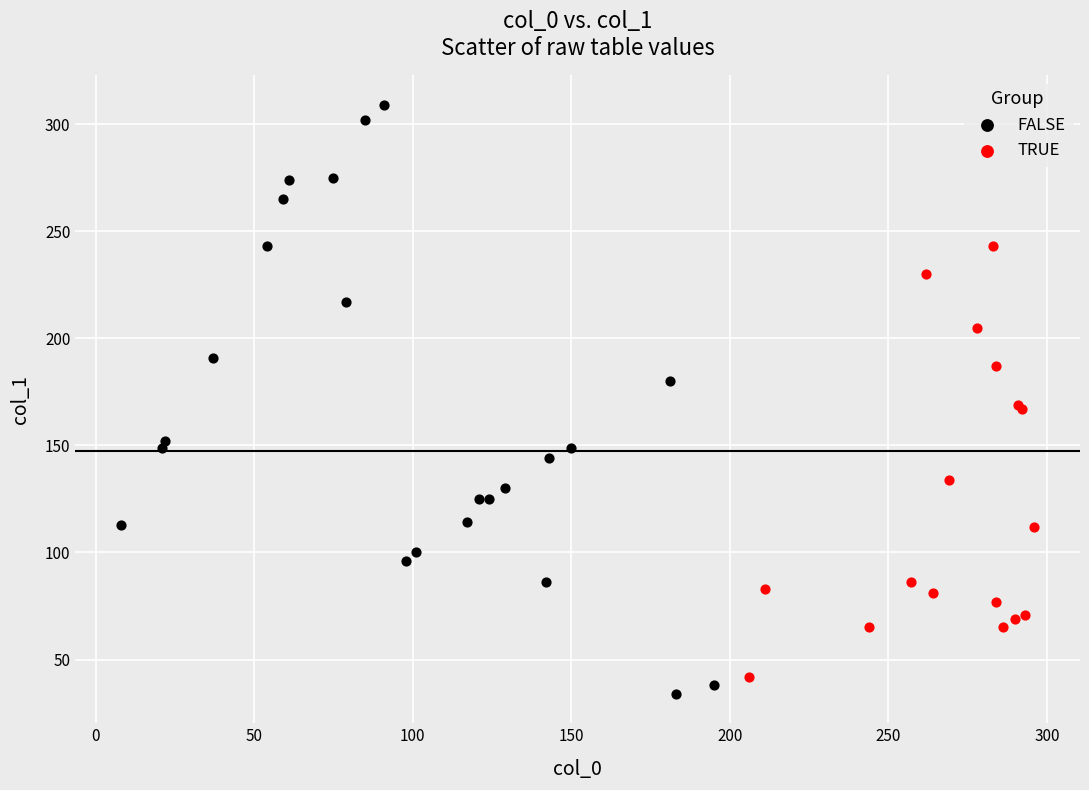

Which series has the widest spread of Y values?

FALSE